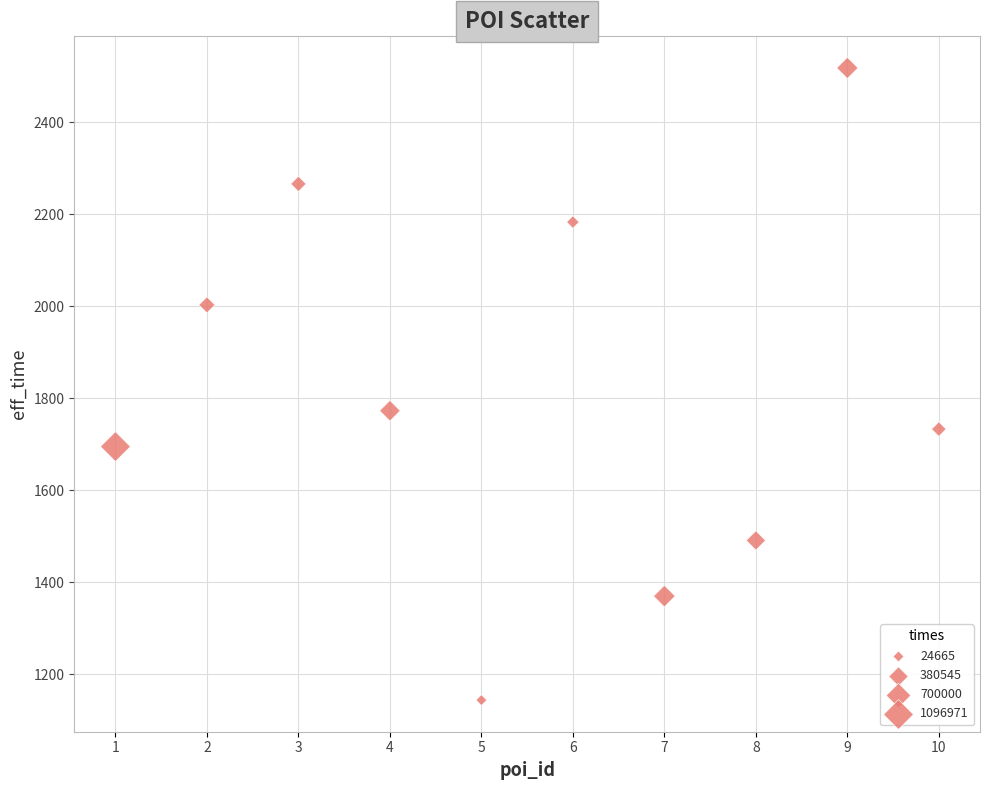

What Y value in the scatter plot is closest to 1831?

1773